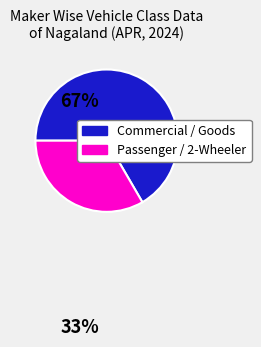

What is the smallest slice in the pie chart?

Passenger / 2-Wheeler